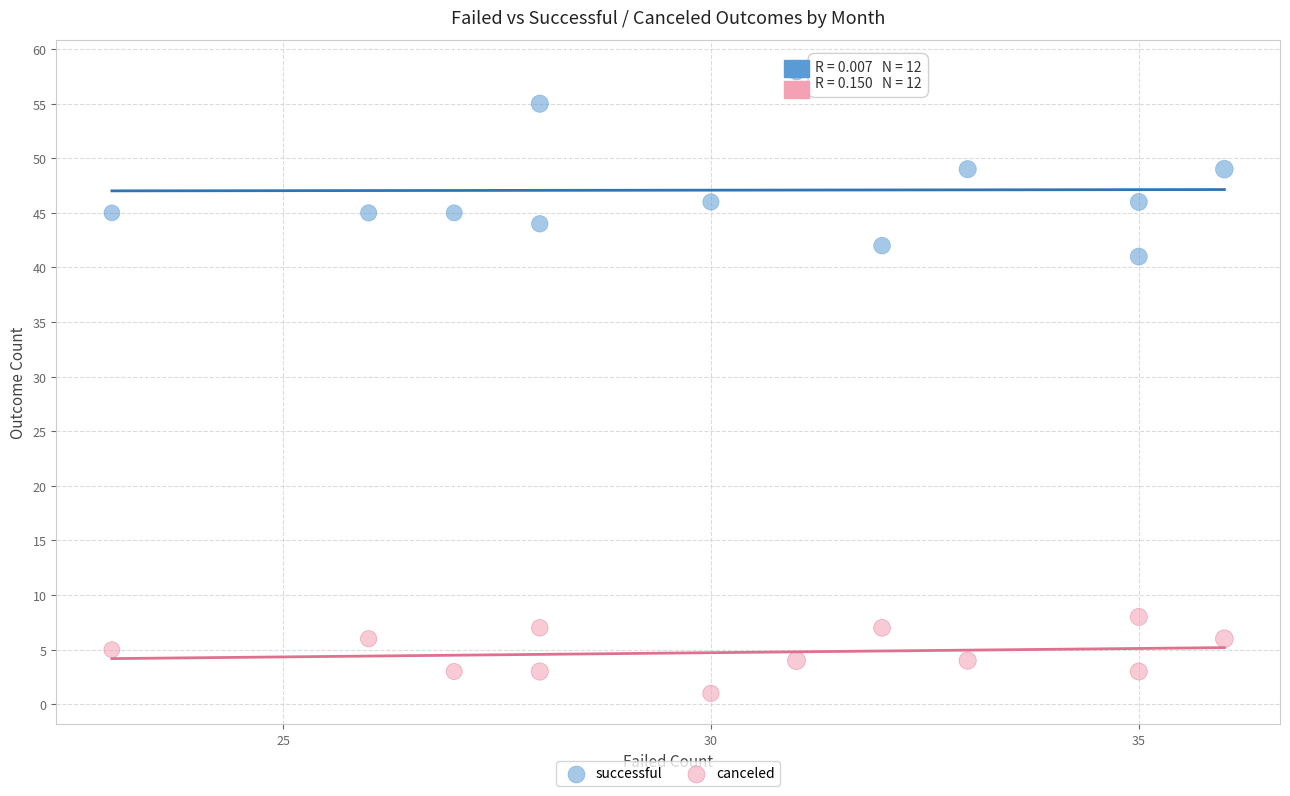

Across all data points, what is the range of X values (max minus min)?

13